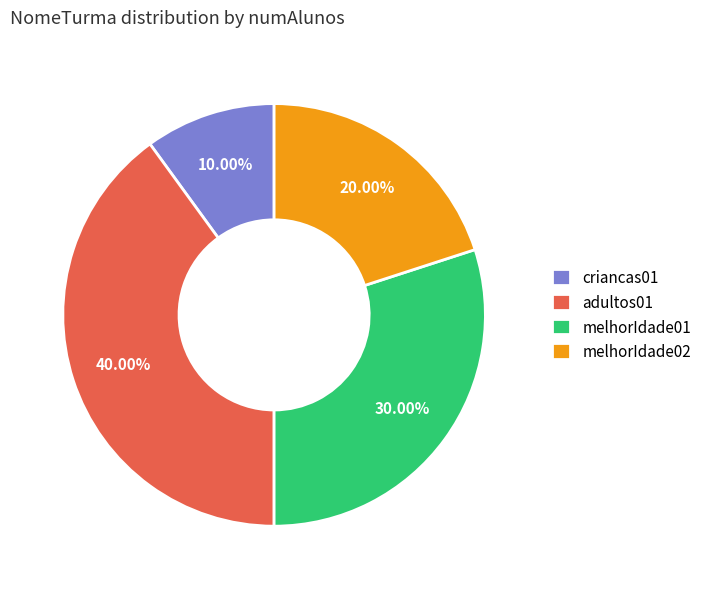

How many segments does this pie chart have?

4